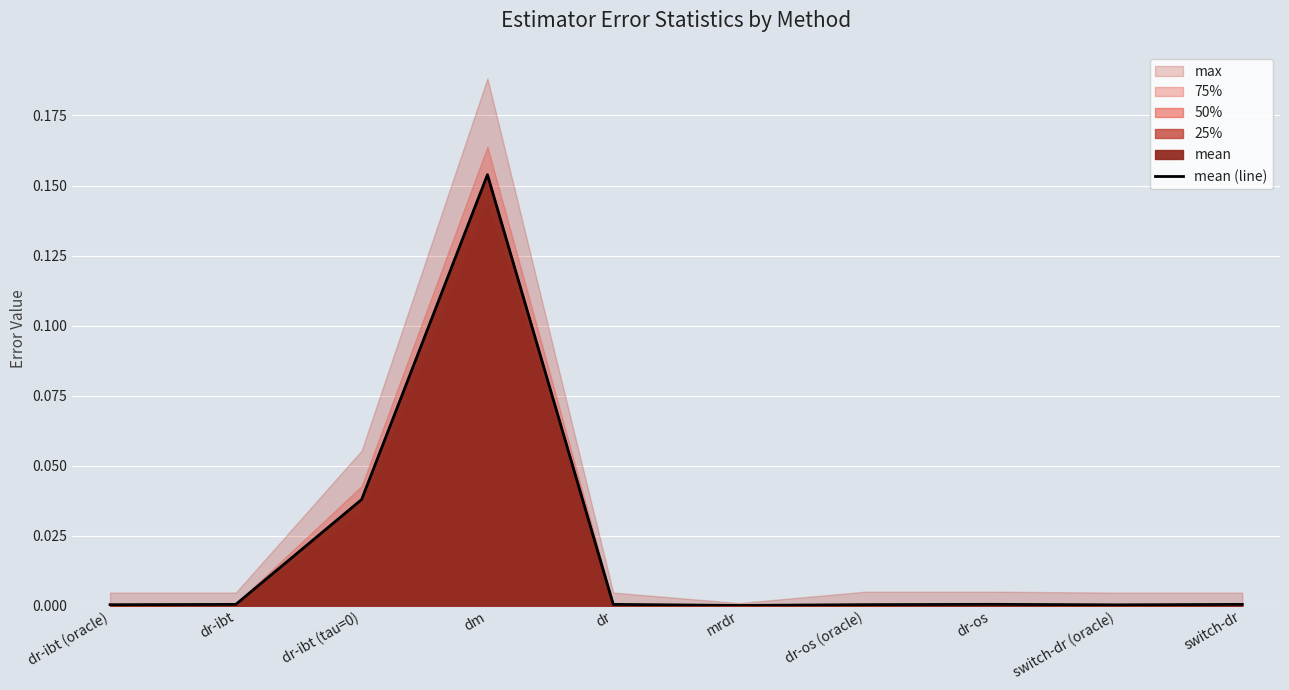

Count the number of categories in the chart.

10